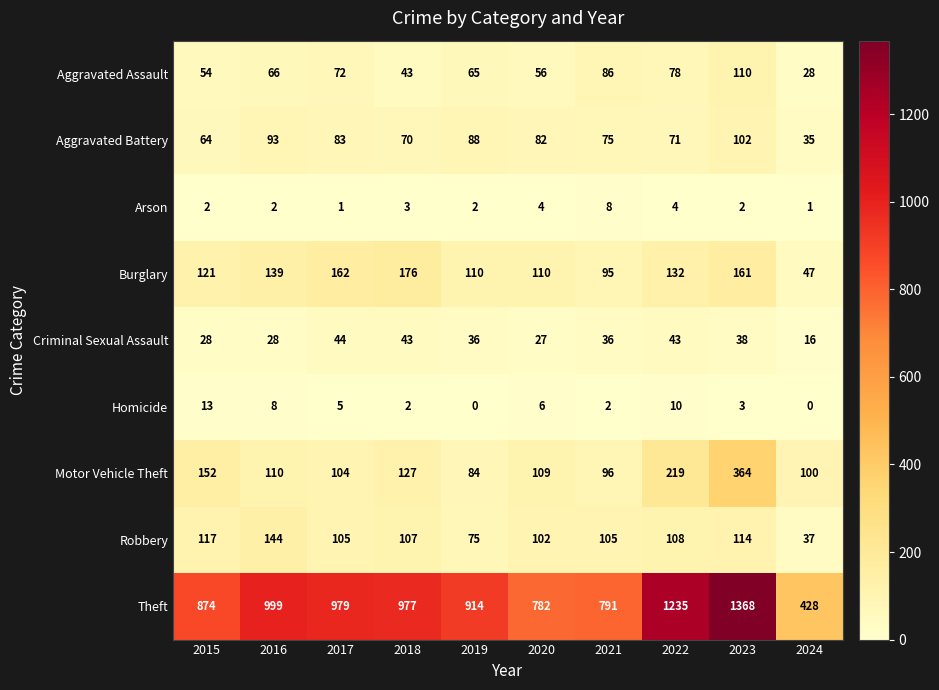

Rank the series by their maximum value, from lowest to highest.

Arson, Homicide, Criminal Sexual Assault, Aggravated Battery, Aggravated Assault, Robbery, Burglary, Motor Vehicle Theft, Theft